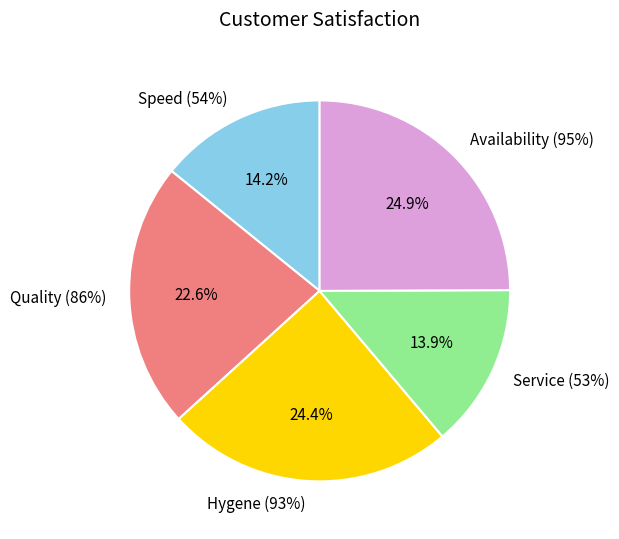

To the nearest percent, what portion does Hygene (93%) represent?

24%